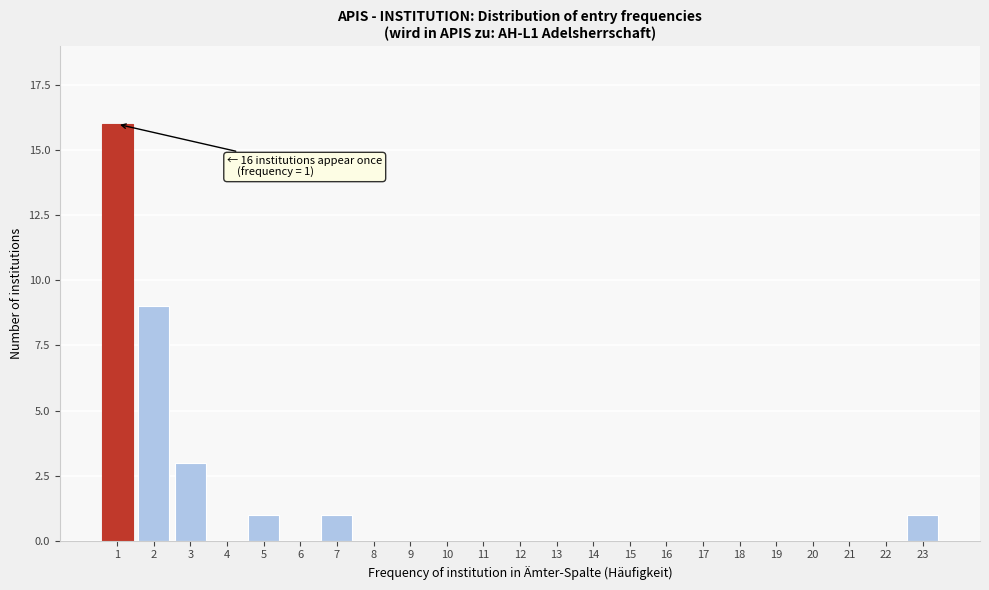

Reading right to left, list all the values displayed in this chart.

23=1	22=0	21=0	20=0	19=0	18=0	17=0	16=0	15=0	14=0	13=0	12=0	11=0	10=0	9=0	8=0	7=1	6=0	5=1	4=0	3=3	2=9	1=16